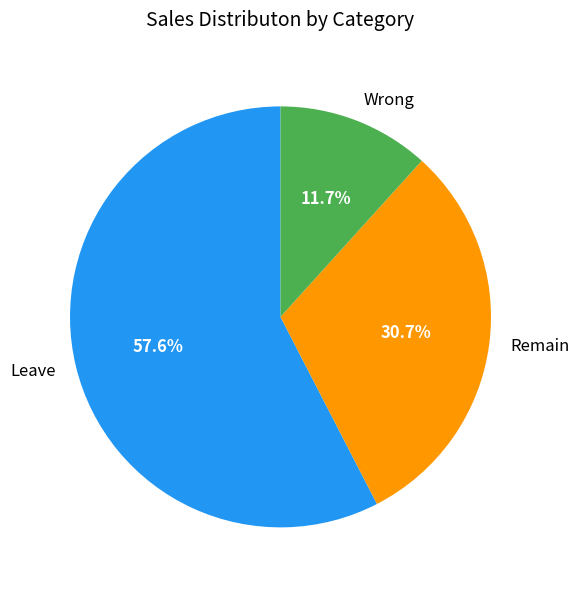

Do Leave and Remain together represent more than half of the pie?

Yes